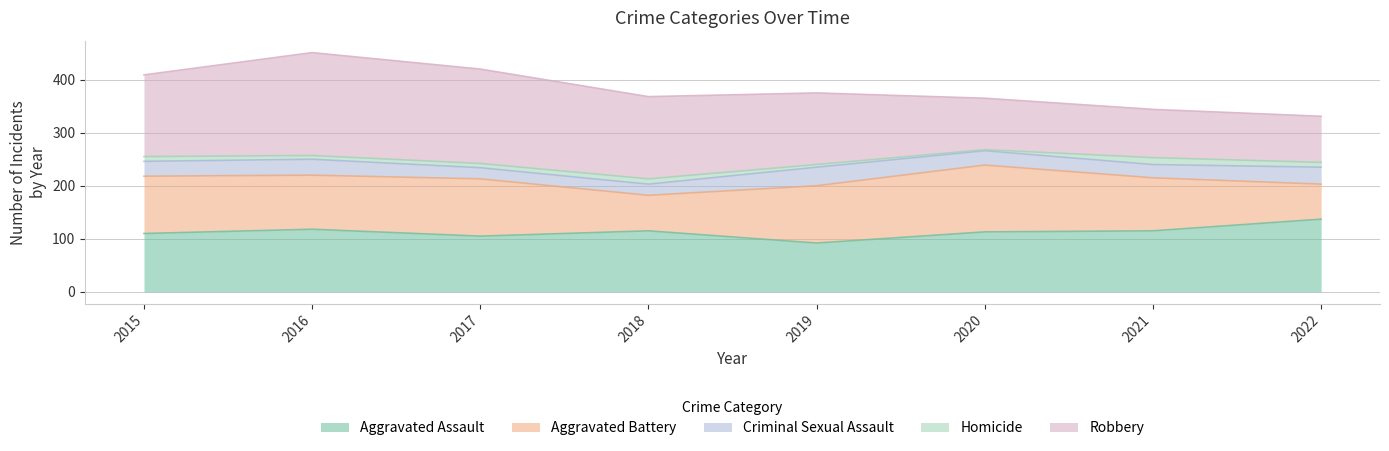

The Aggravated Battery series shows 34 at 2016. True or false?

False